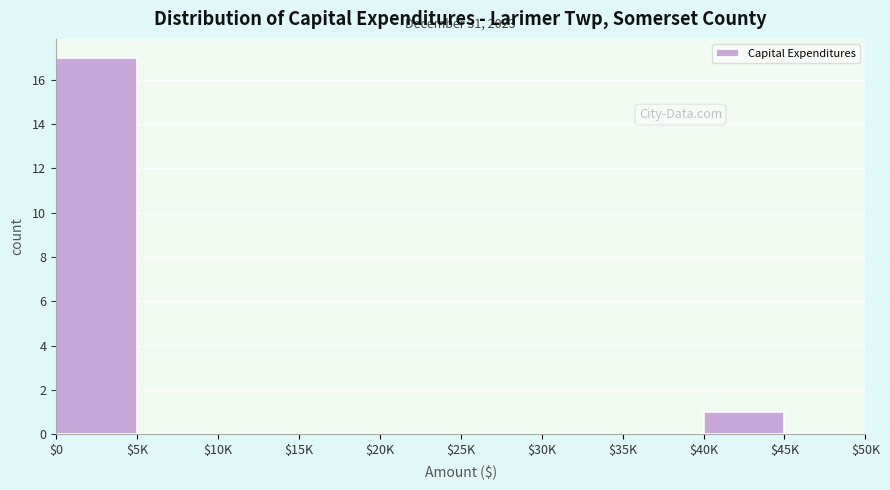

Where is the data nearest to the value 8?

$40K